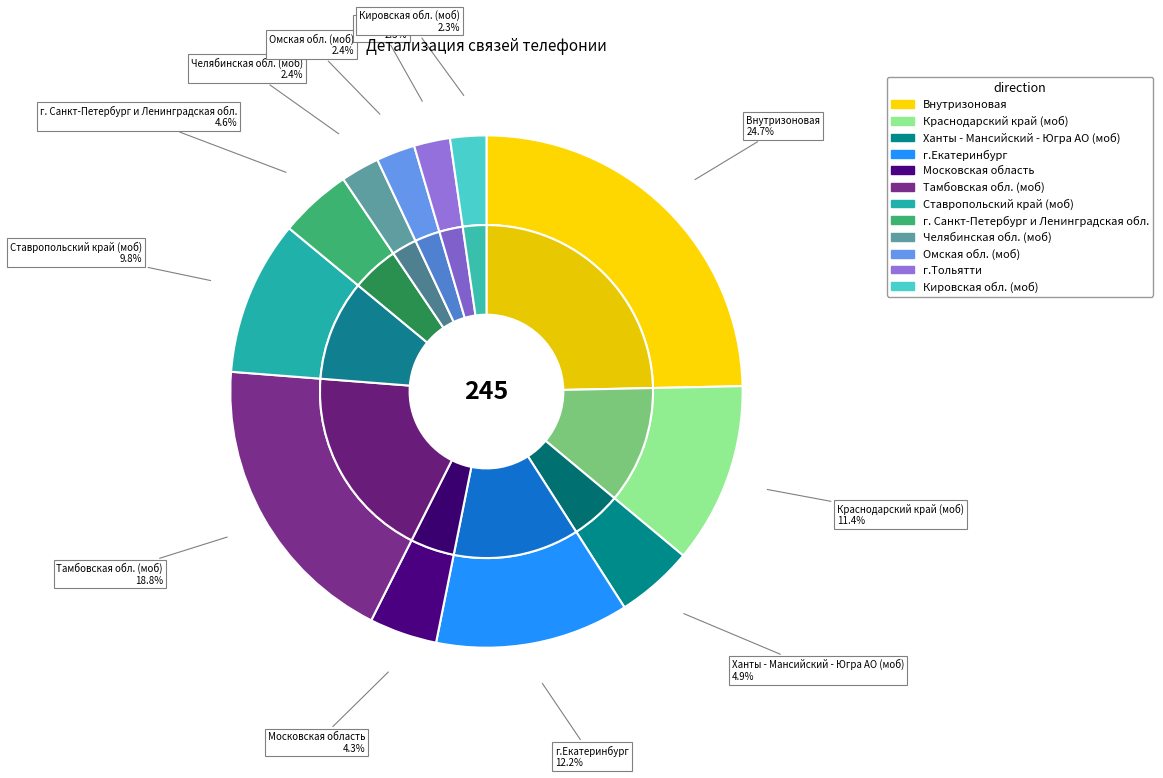

Which category has the biggest portion of the pie?

Внутризоновая